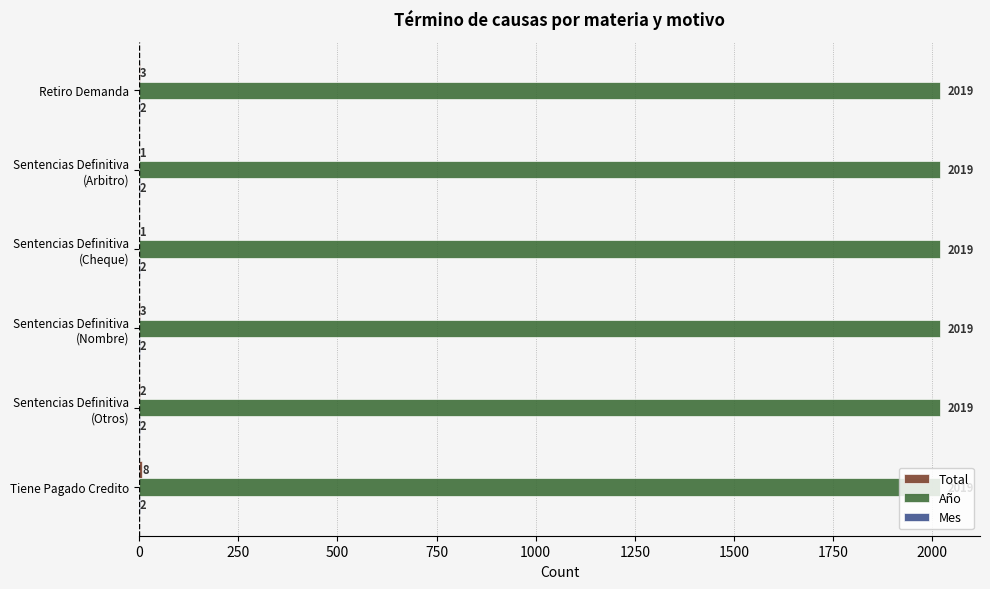

True or false: Año has a value of 2019 at Retiro Demanda.

True